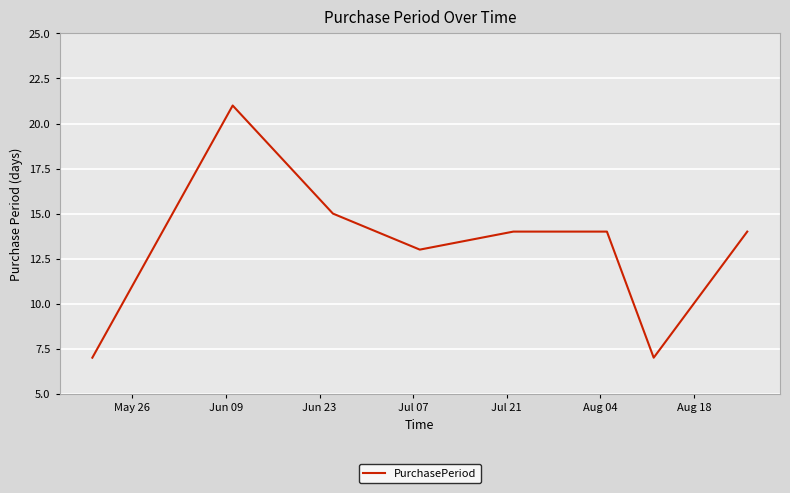

What is the sum of all values?

105